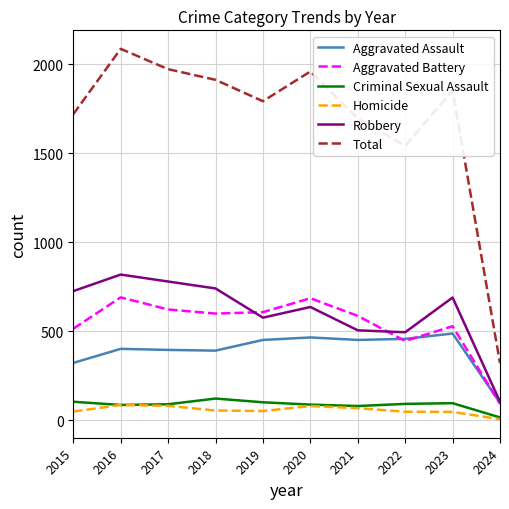

Which series has the largest total across all categories?

Total